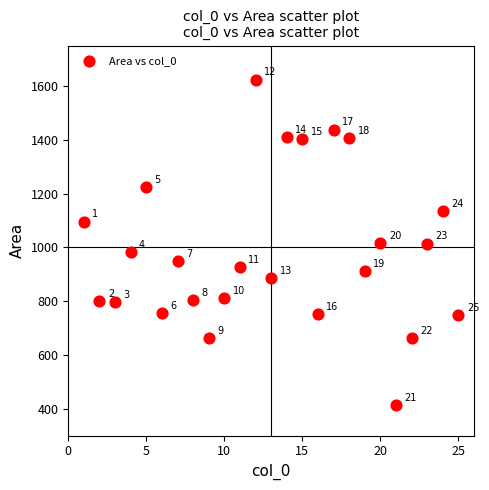

What Y value in the scatter plot is closest to 1019?

1015